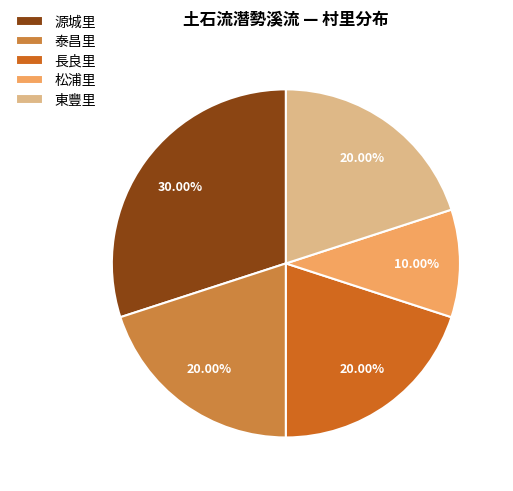

The 泰昌里 slice represents 20% of the pie. True or false?

True